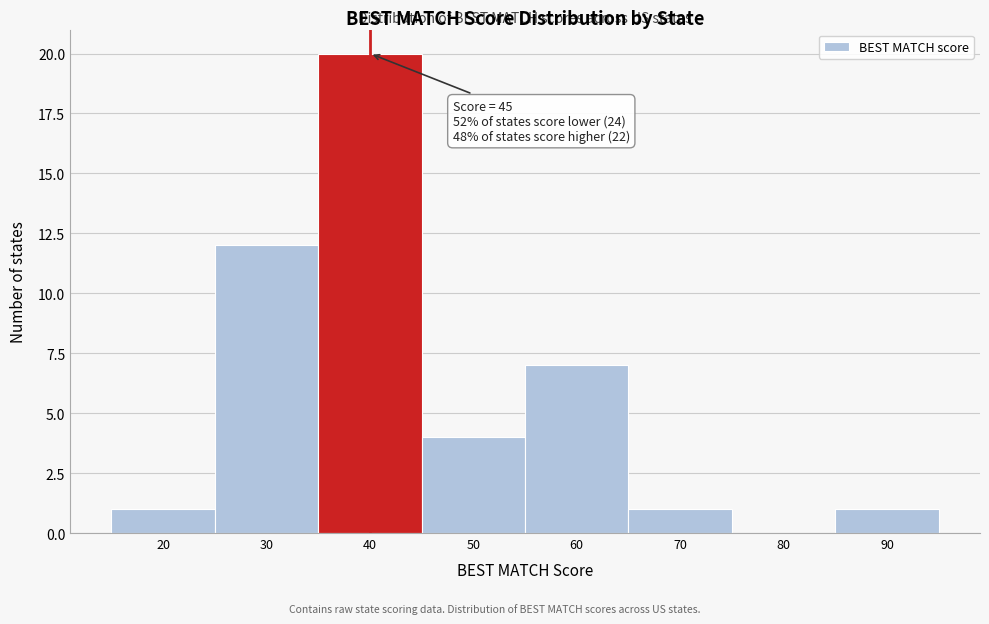

Reading left to right, what are all the values shown in this chart?

20=1	30=12	40=20	50=4	60=7	70=1	80=0	90=1